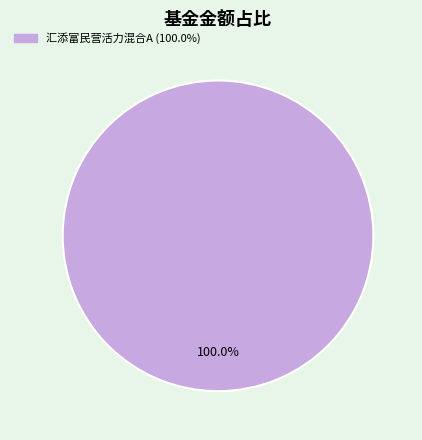

Does any single category account for the majority?

Yes